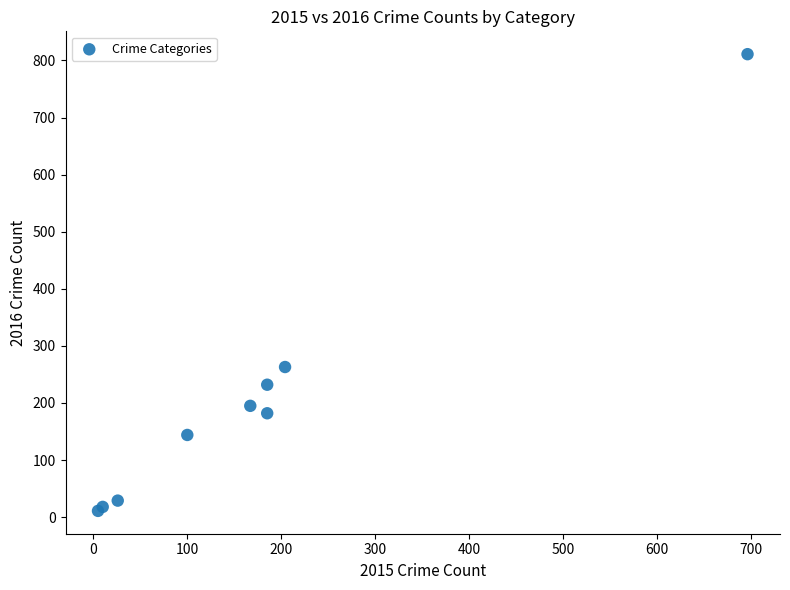

What Y value in the scatter plot is closest to 411?

263